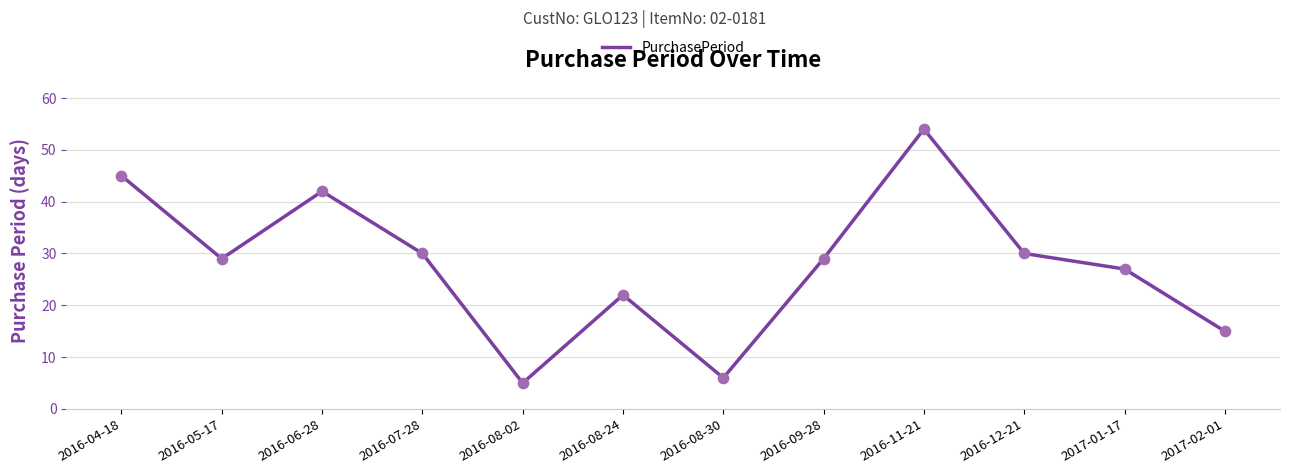

Which has a higher value, 2016-11-21 or 2016-06-28?

2016-11-21